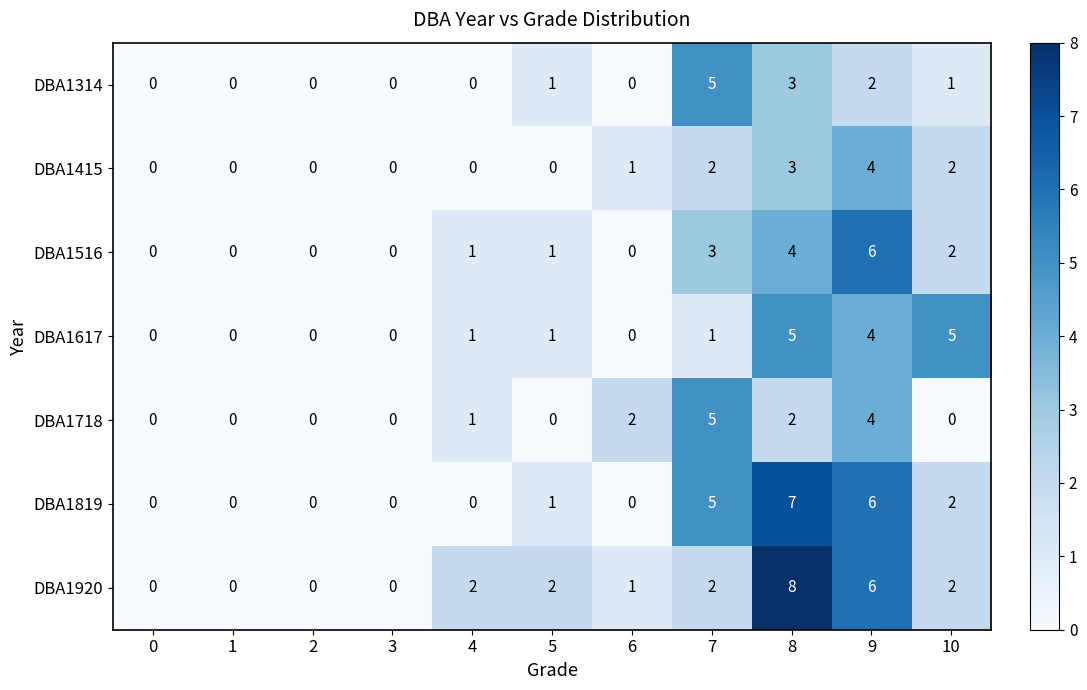

What is the difference between the second highest and second lowest values in the DBA1516 series?

4